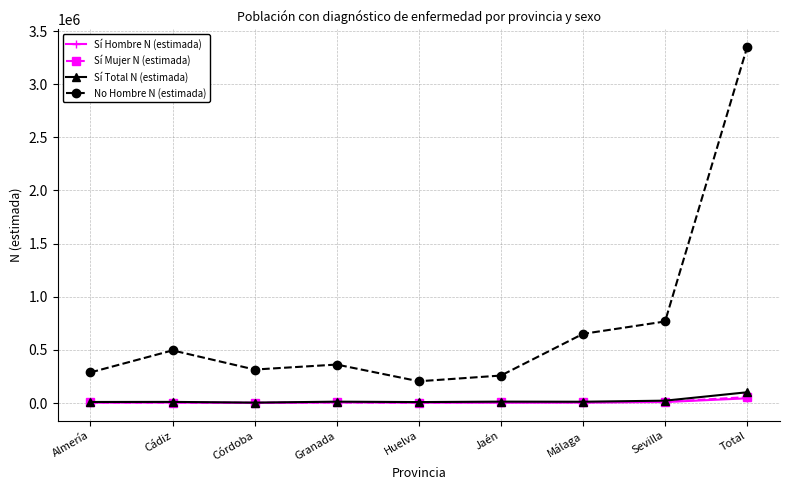

How many lines are shown in the chart?

4